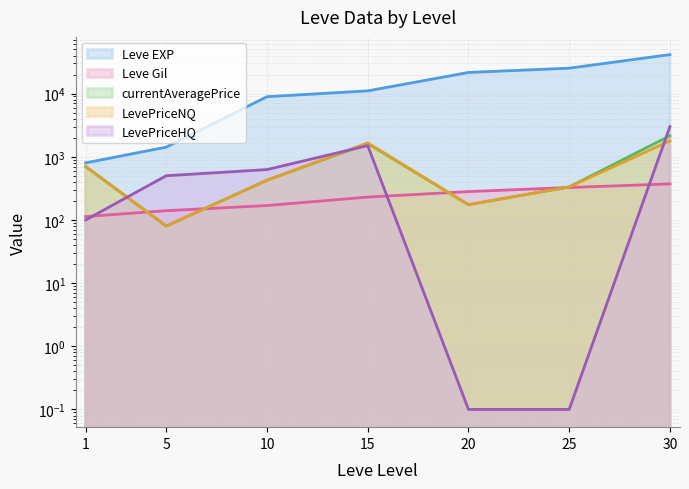

After their last crossing, which series has the higher values: LevePriceHQ or Leve Gil?

LevePriceHQ